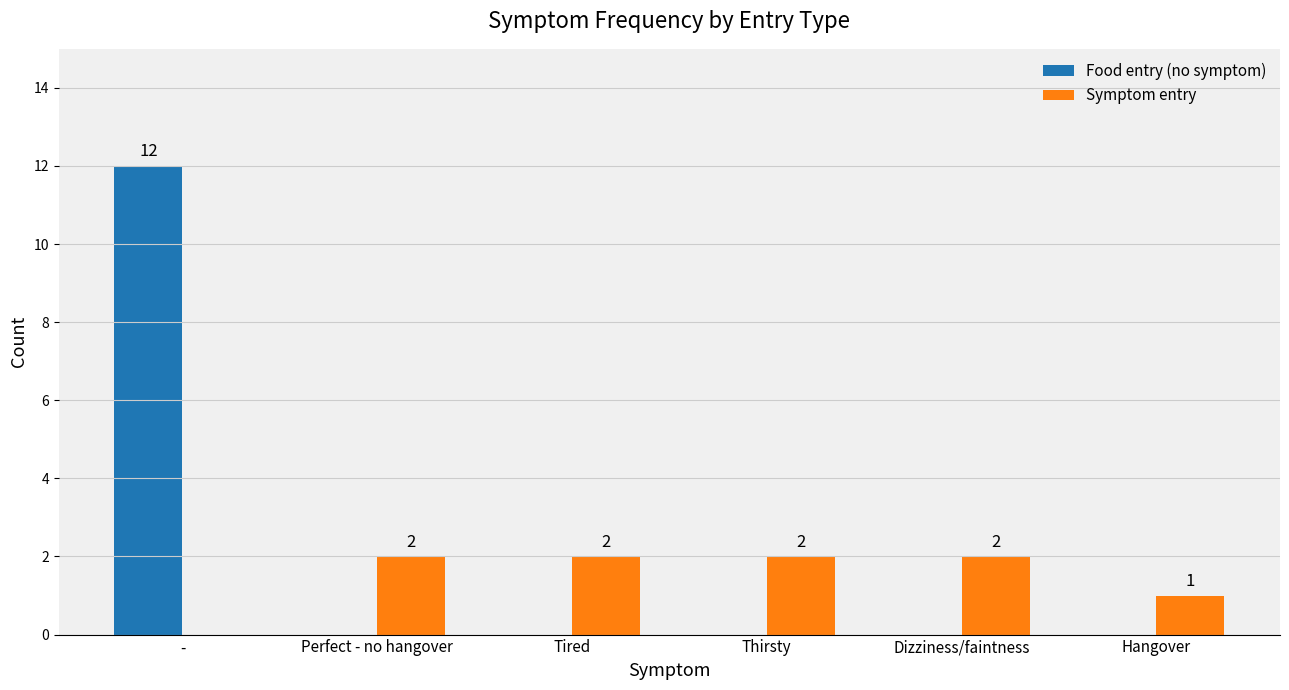

Which series has the largest total across all categories?

Food entry (no symptom)